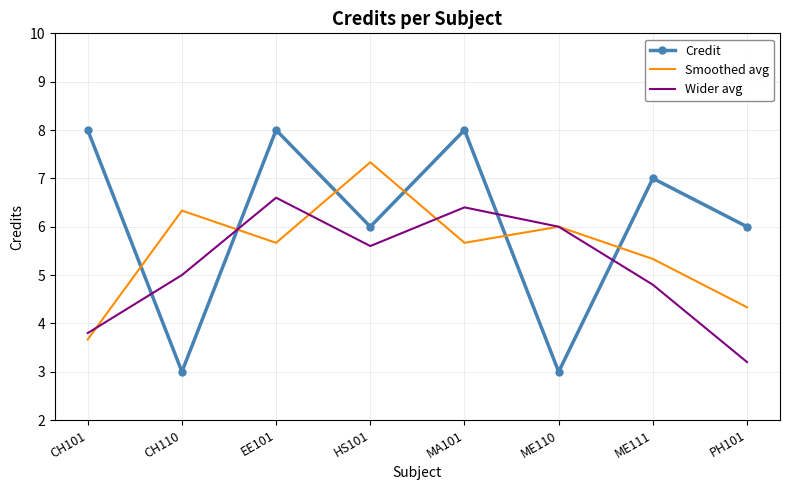

In Wider avg, how many points are higher than both neighbors (excluding endpoints)?

2